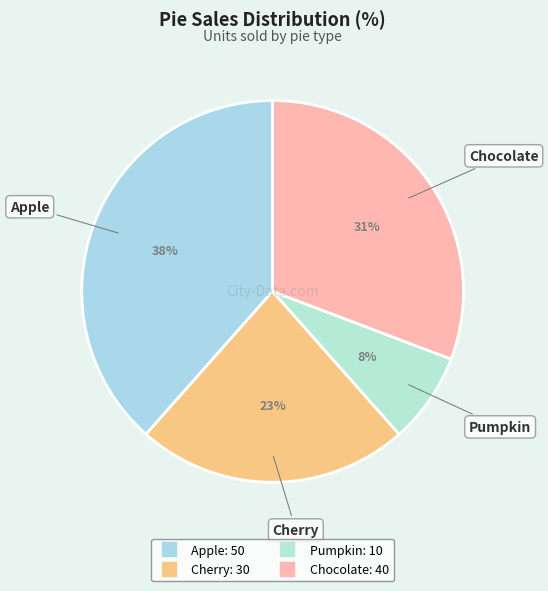

True or false: Cherry accounts for 23% of the total.

True